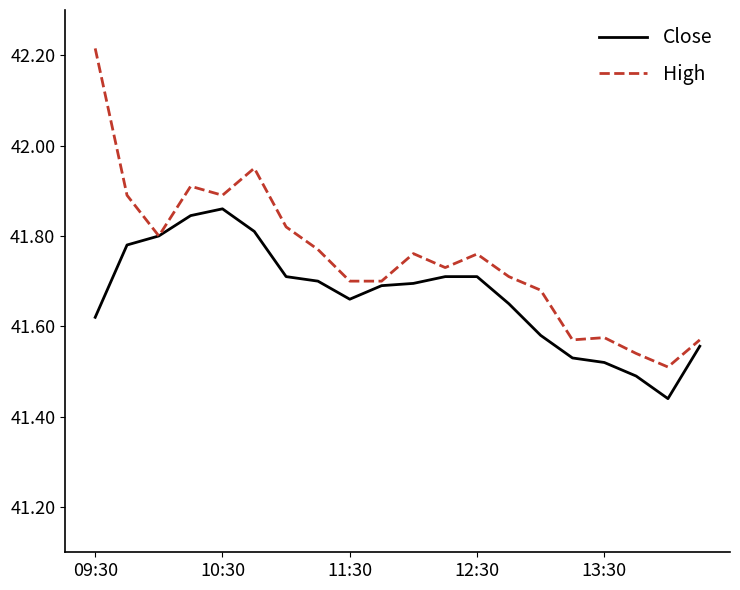

Rank the series by their average value, from highest to lowest.

High, Close